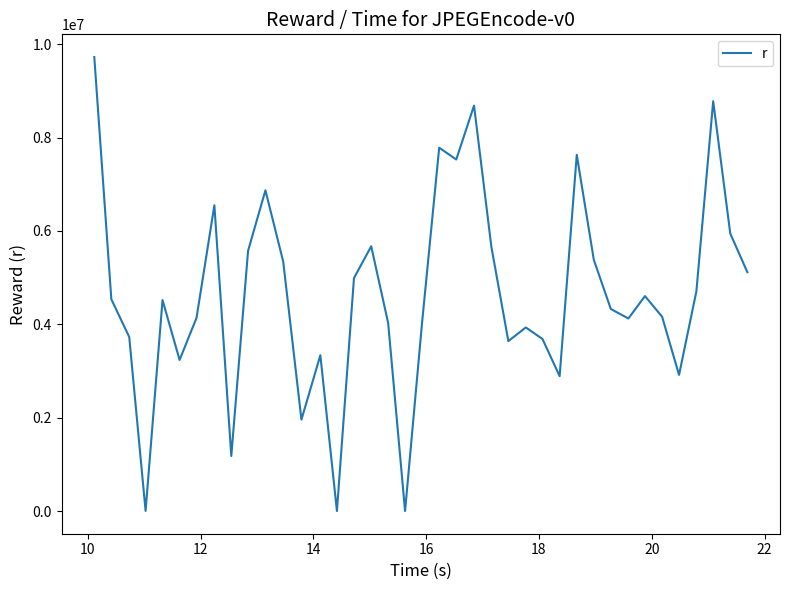

What is the maximum value shown in the chart?

9724435